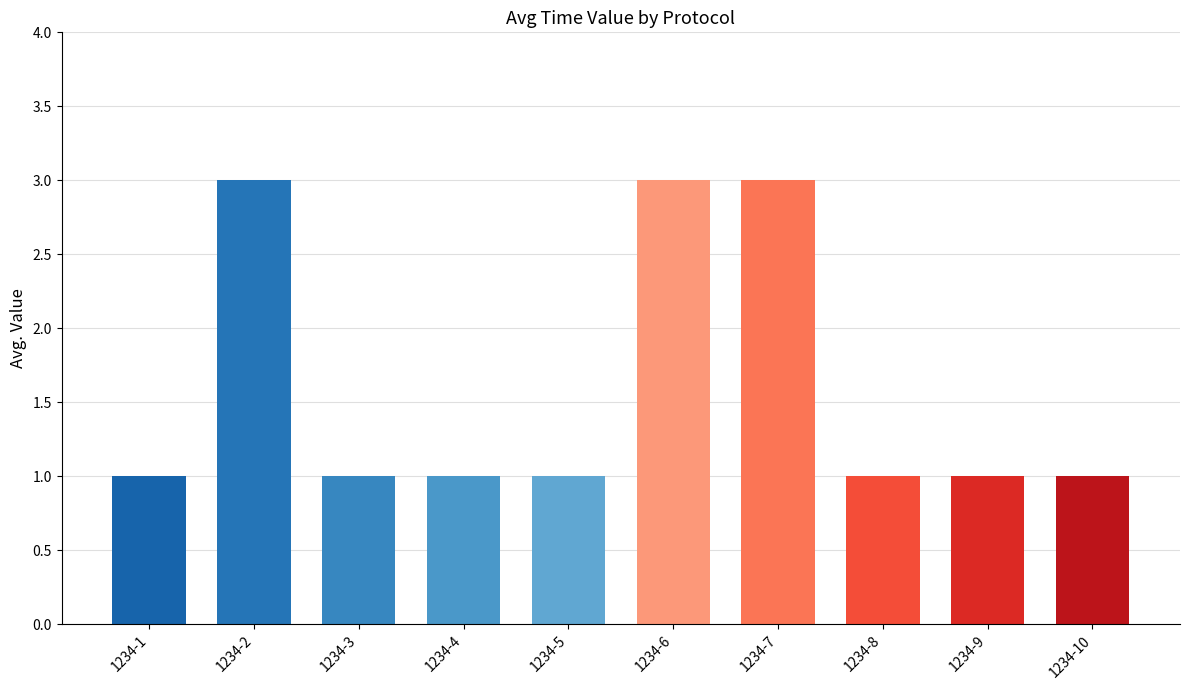

Reading left to right, extract all data points from this chart.

1234-1=1	1234-2=3	1234-3=1	1234-4=1	1234-5=1	1234-6=3	1234-7=3	1234-8=1	1234-9=1	1234-10=1